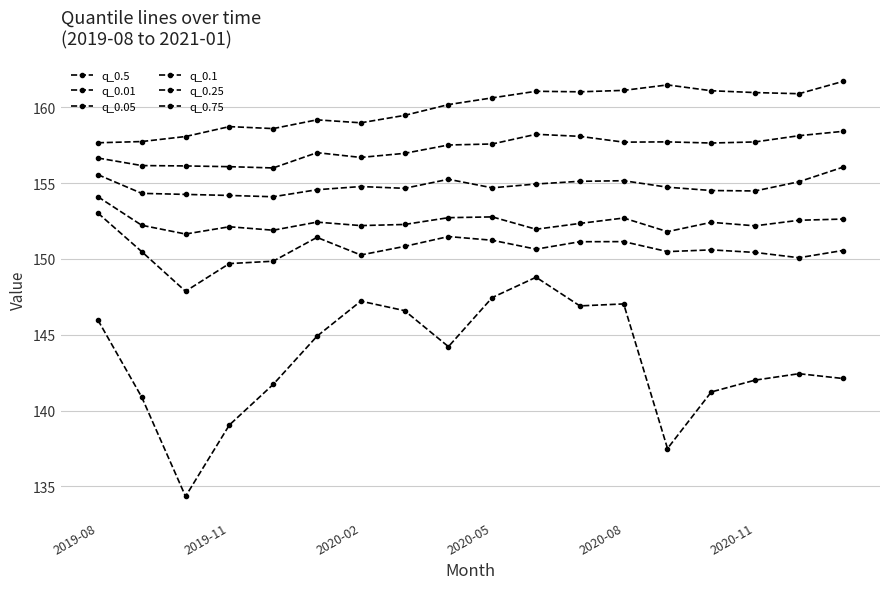

What is the difference between the maximum and minimum values in the q_0.25 series?

1.9